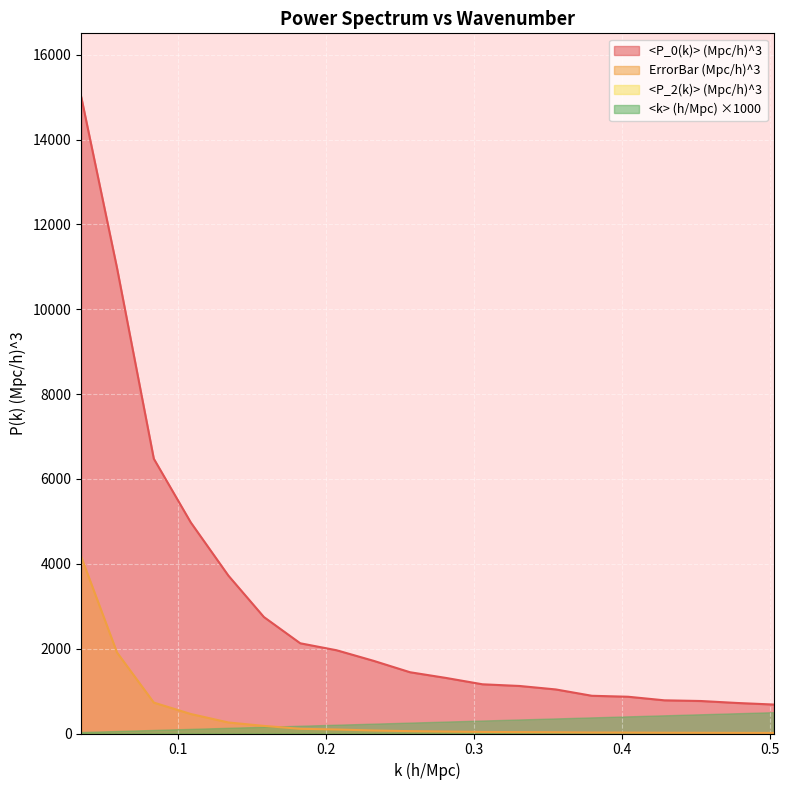

Does the chart display data point markers on the line(s)?

No